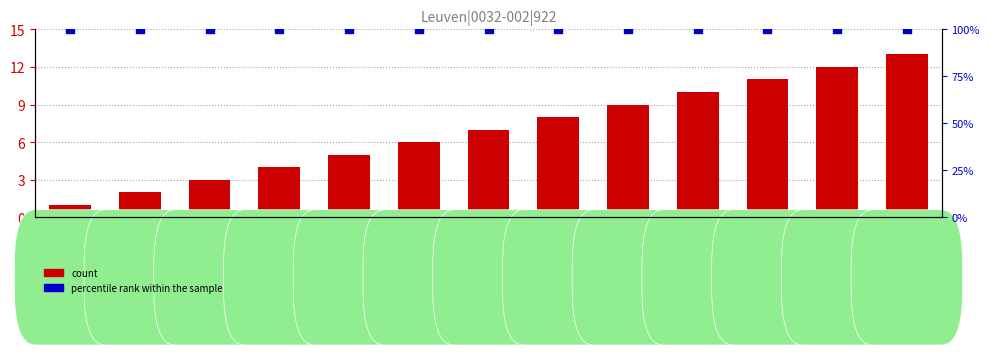

Which series has the largest total across all categories?

percentile rank within the sample